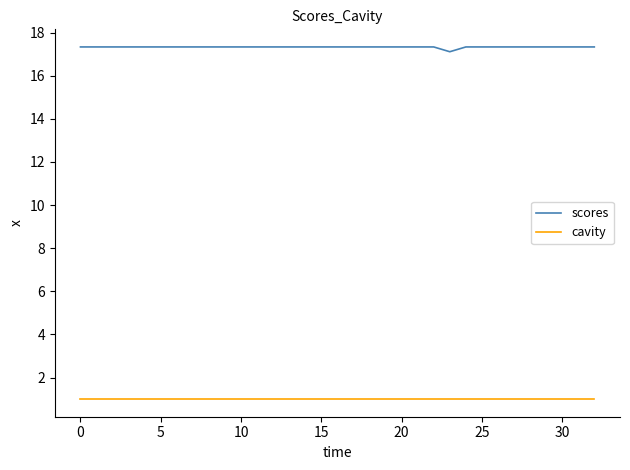

Rank the series by their maximum value, from highest to lowest.

scores, cavity